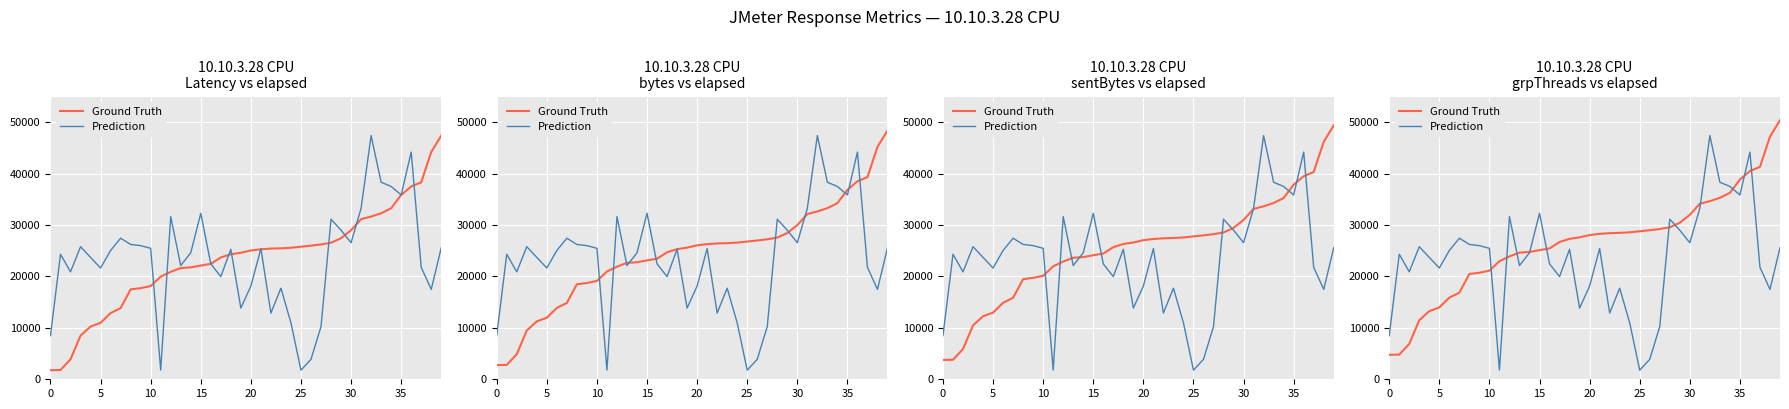

How many times do Prediction and Ground Truth cross each other?

11